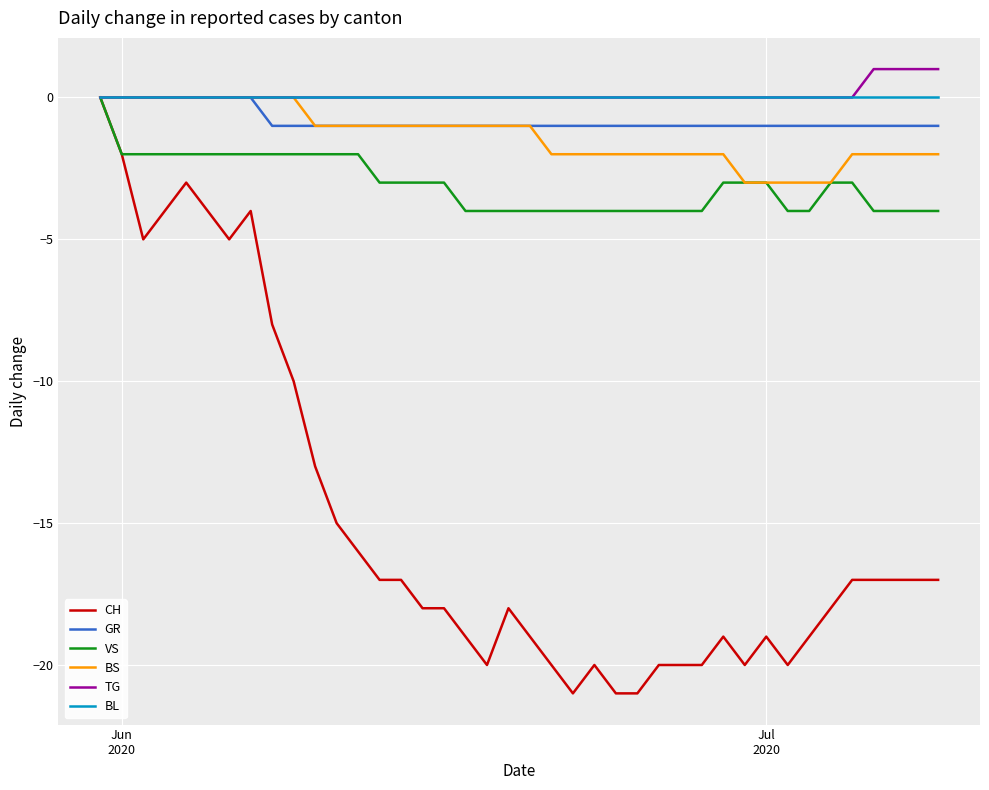

What is the minimum value shown in the chart?

-21